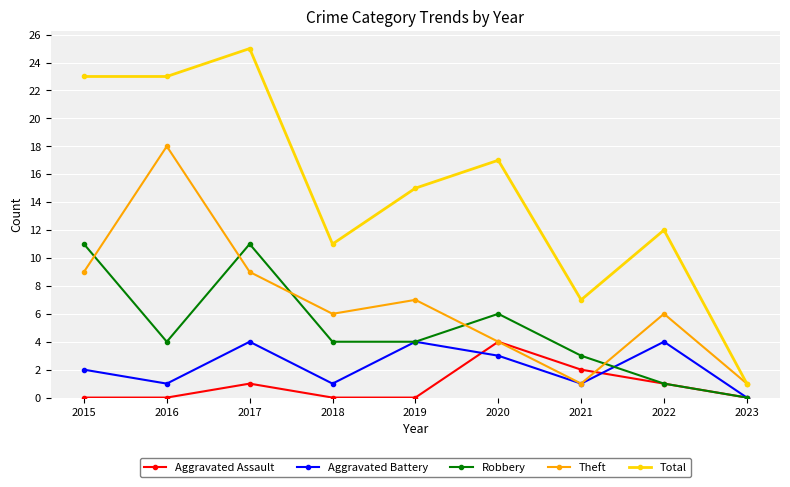

Which series has the largest range (max minus min)?

Total